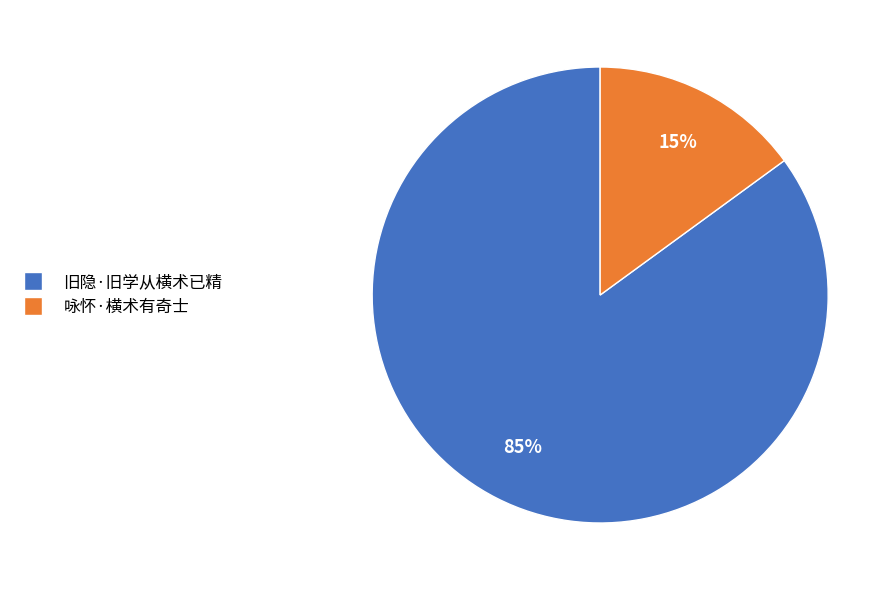

Which category has the biggest portion of the pie?

旧隐·旧学从横术已精